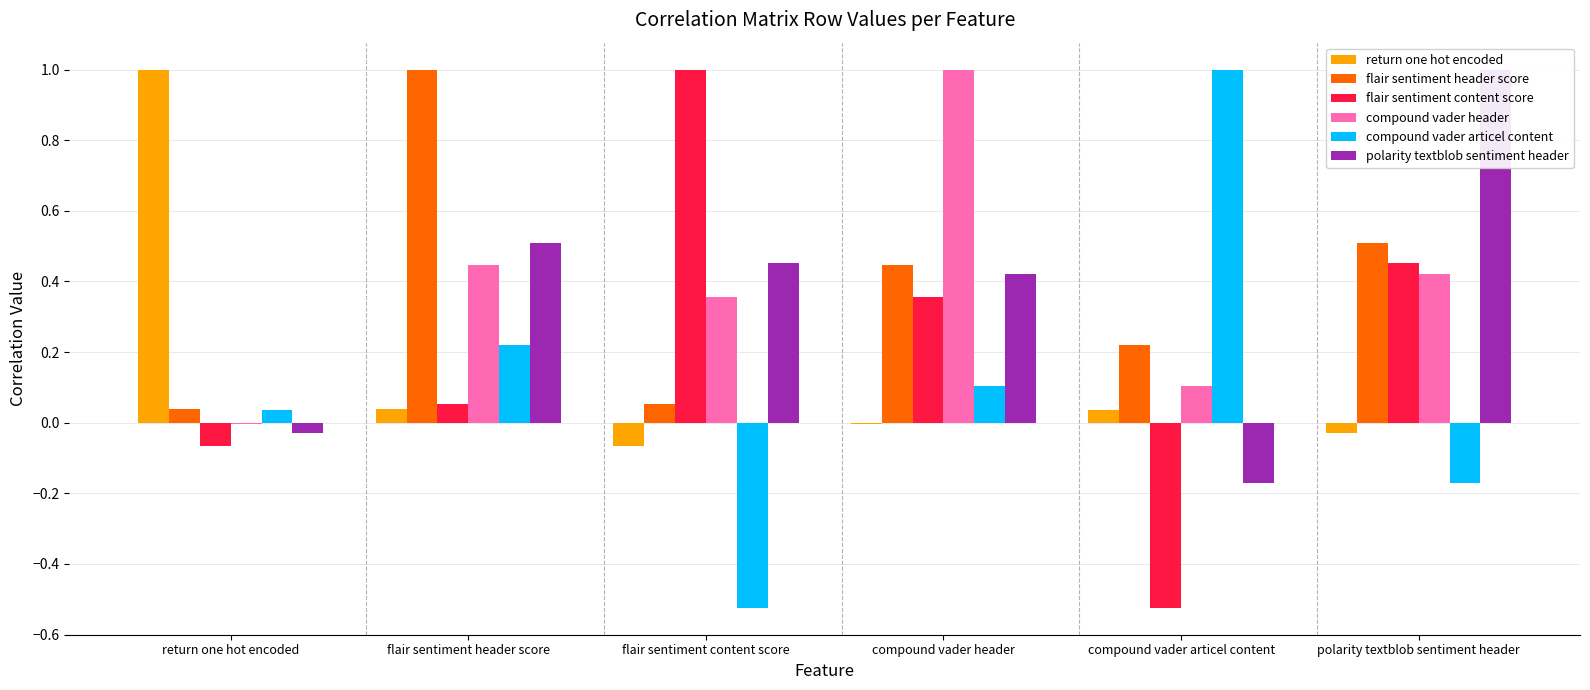

At which label does compound_vader_articel_content reach its peak?

compound vader articel content